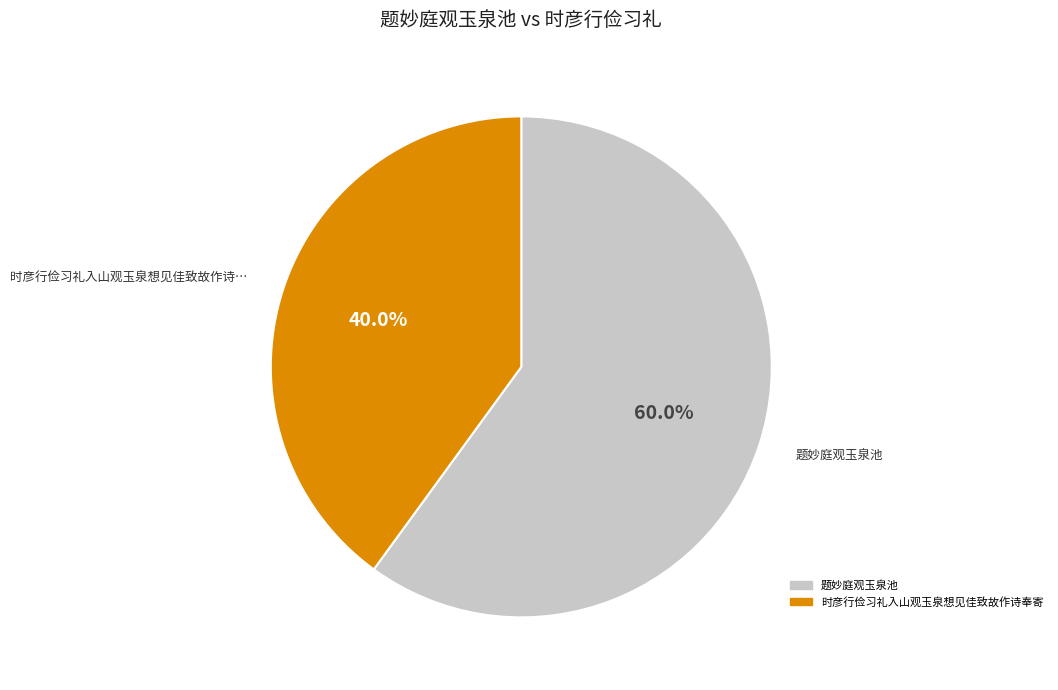

Which slice is the smallest?

时彦行俭习礼入山观玉泉想见佳致故作诗奉寄